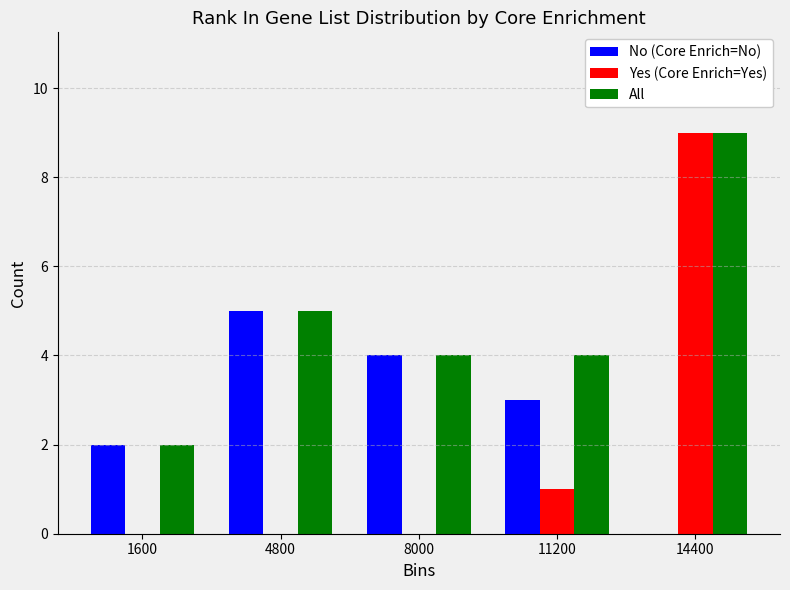

Reading left to right, transcribe this chart: for each range on the x-axis, give the height of each series' bar. Neither the bar edges nor the heights are printed on the chart, so give them approximately, as read against the axes.

0 to 3200: No (Core Enrich=No)=2	Yes (Core Enrich=Yes)=0	All=2
3200 to 6400: No (Core Enrich=No)=5	Yes (Core Enrich=Yes)=0	All=5
6400 to 9600: No (Core Enrich=No)=4	Yes (Core Enrich=Yes)=0	All=4
9600 to 12800: No (Core Enrich=No)=3	Yes (Core Enrich=Yes)=1	All=4
12800 to 16000: No (Core Enrich=No)=0	Yes (Core Enrich=Yes)=9	All=9